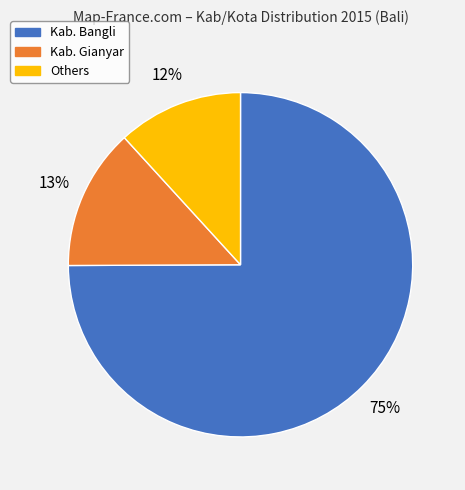

To the nearest percent, what is the average slice percentage?

33%